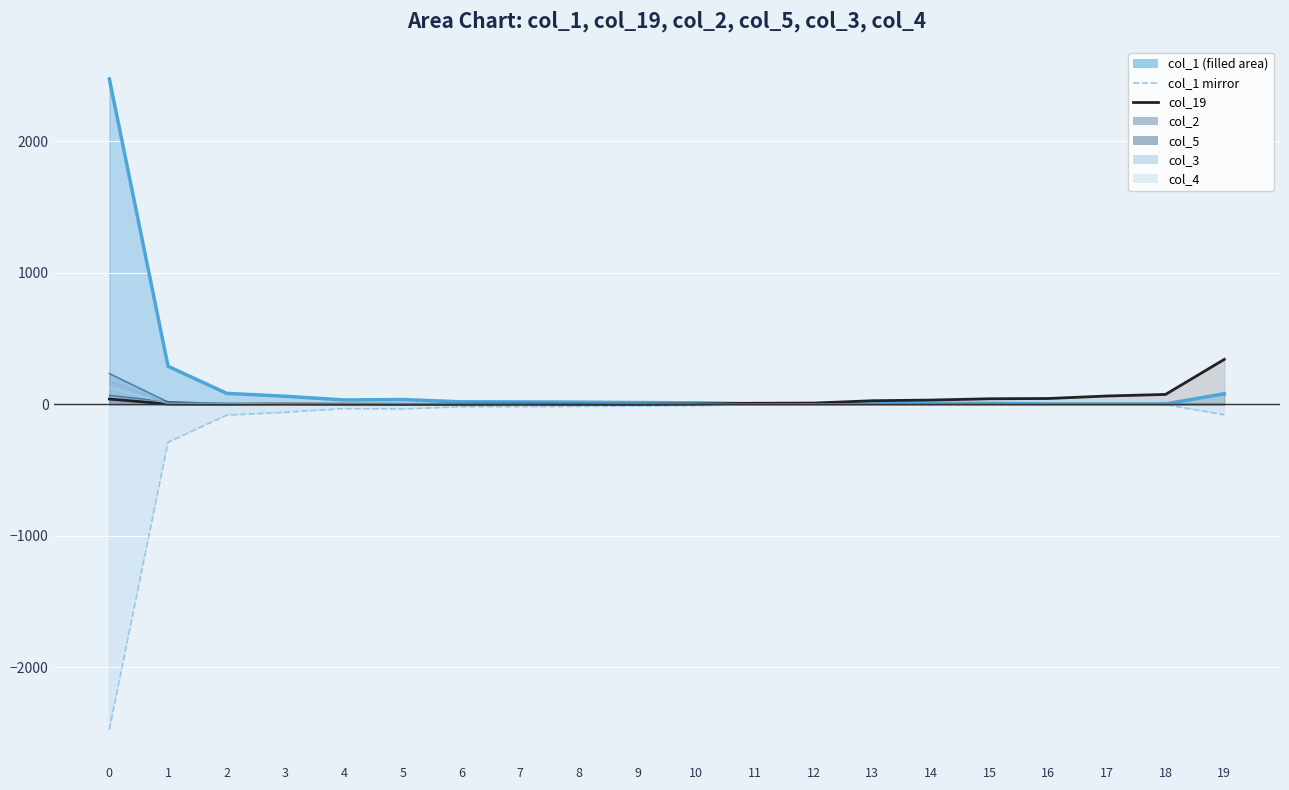

Is the value of col_1 mirror at 18 greater than the value of col_19 at 15?

No